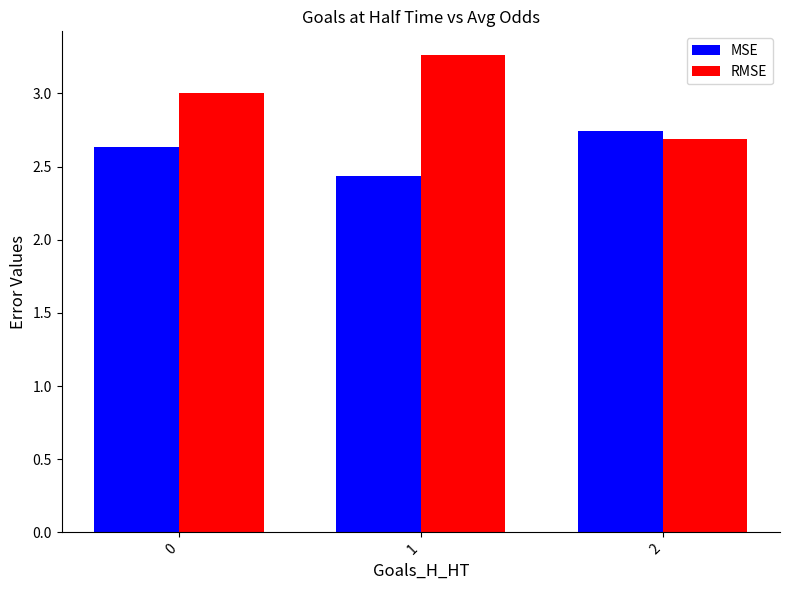

What are all the series names shown in the legend?

MSE, RMSE